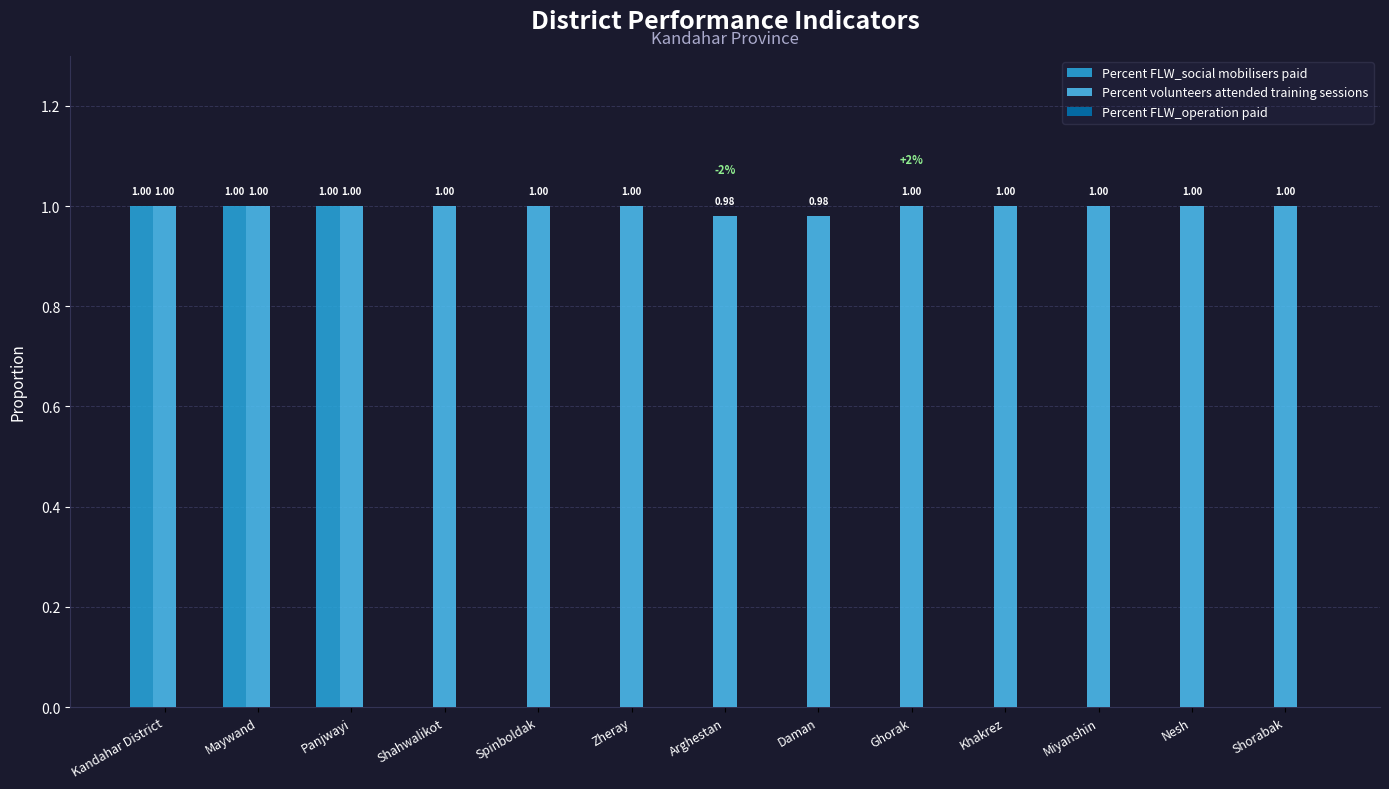

What is the sum of all Percent FLW_social mobilisers paid values?

3.0